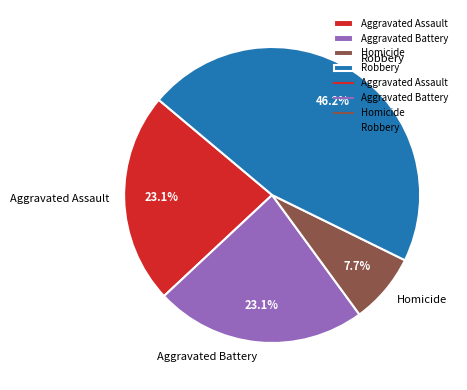

What is the ratio of the value at Aggravated Battery to the value at Homicide?

3.0